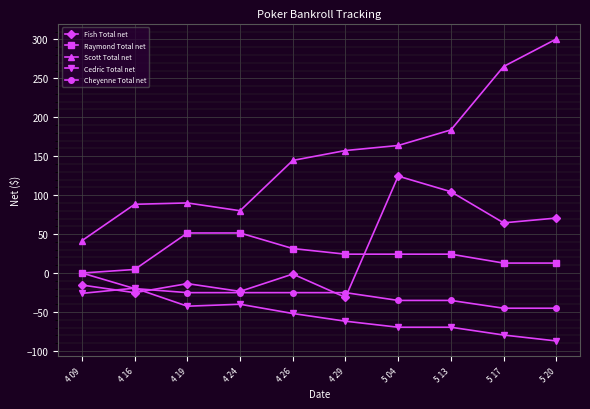

Which label corresponds to the largest value in the chart?

5 20